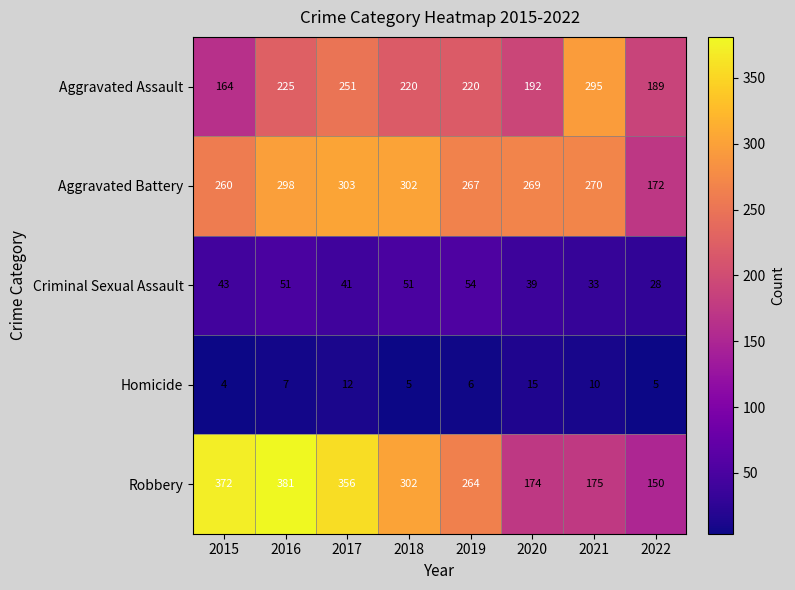

What is the difference between the highest and lowest values at 2015?

368